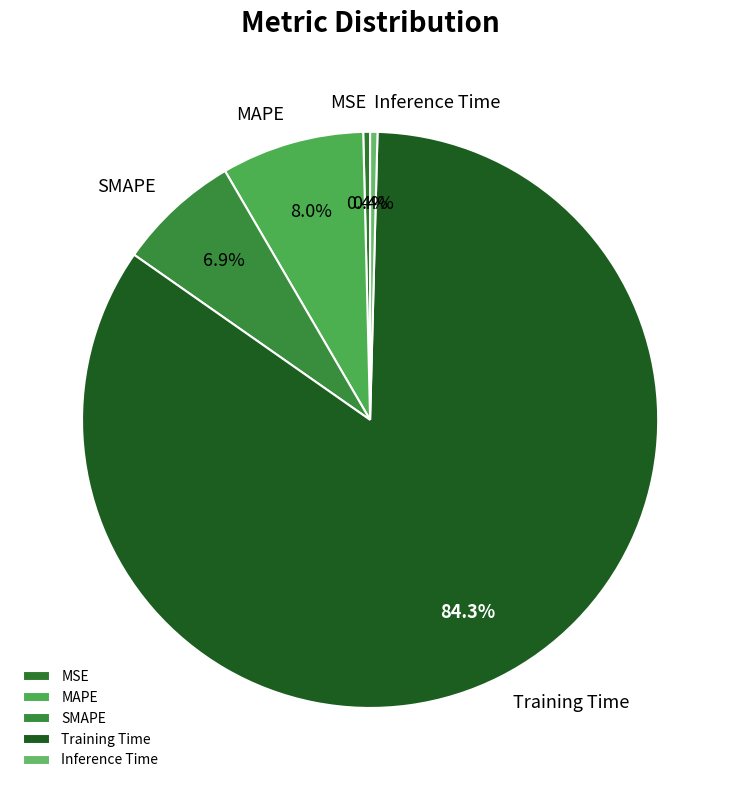

How many slices are in this pie chart?

5